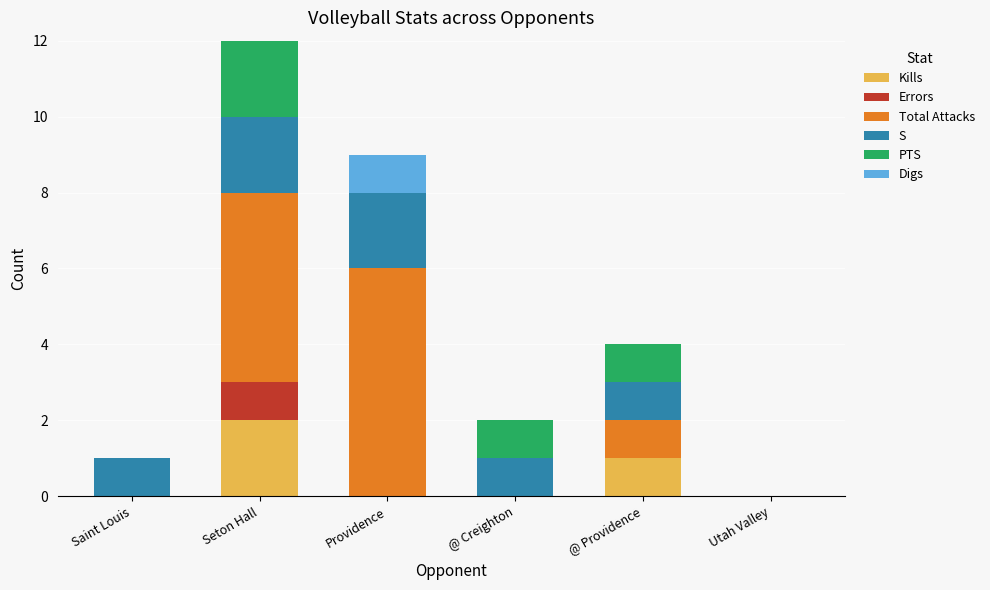

The value of Kills at Providence is 0. True or false?

True